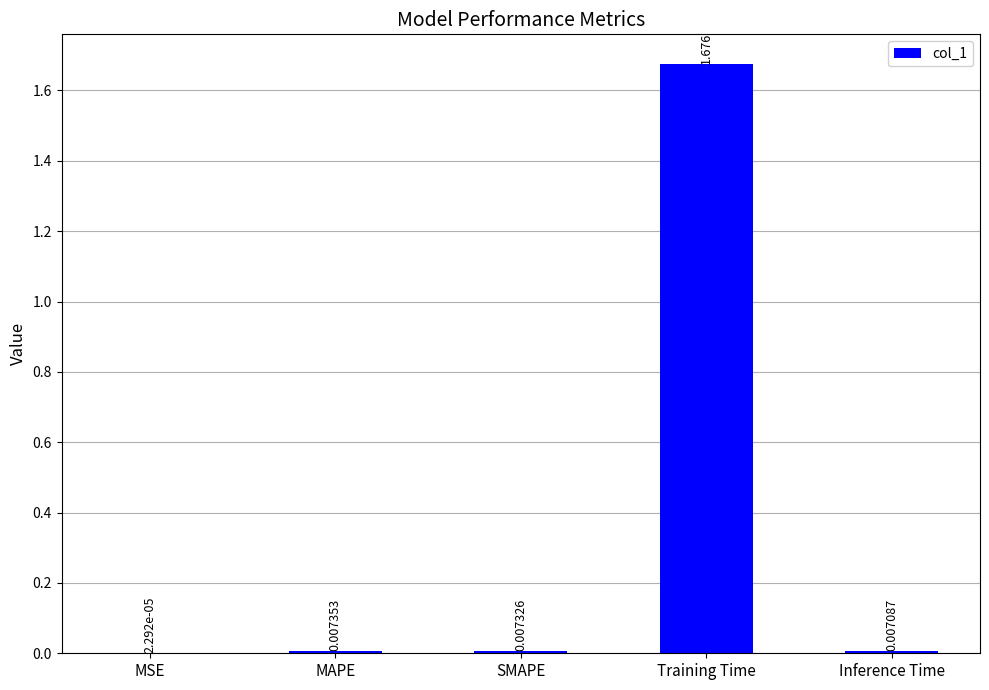

How many data points does each series have?

5